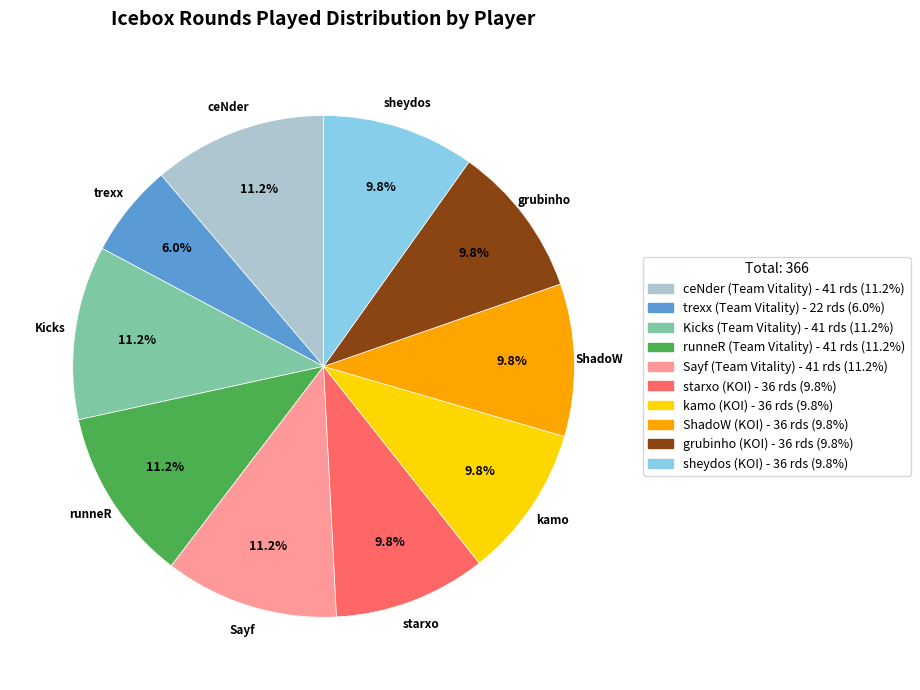

Which category has the smallest portion of the pie?

trexx